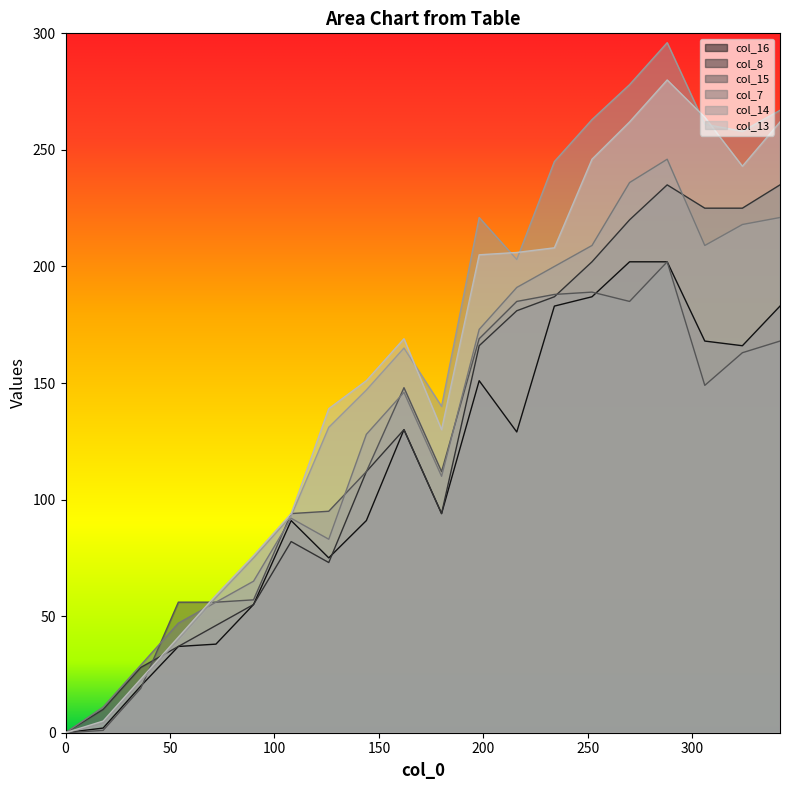

At which category is the sum across all series the highest?

288